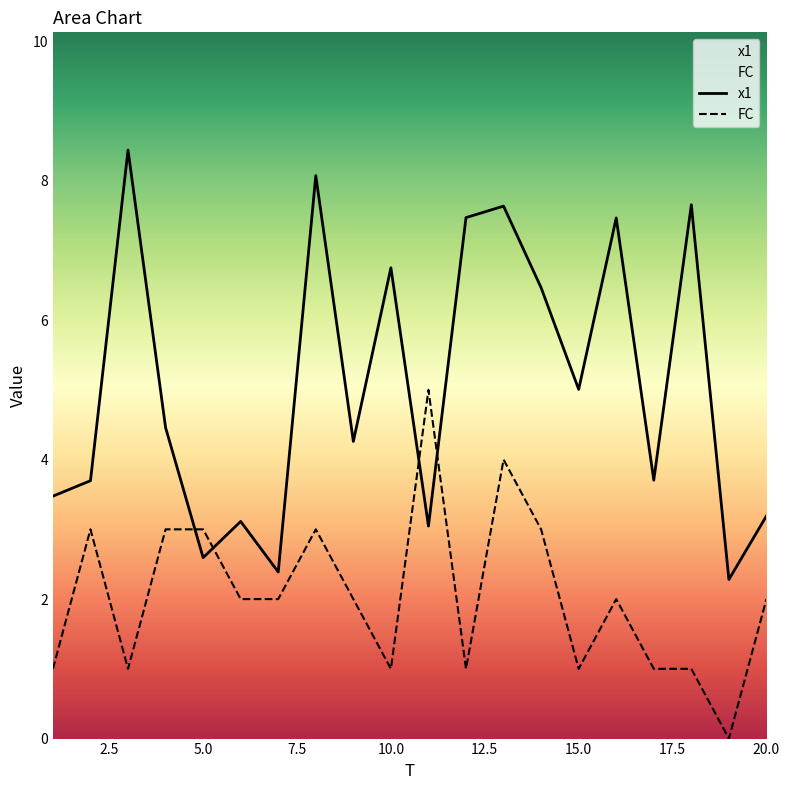

What is the spread (max minus min) of values at 16?

5.5